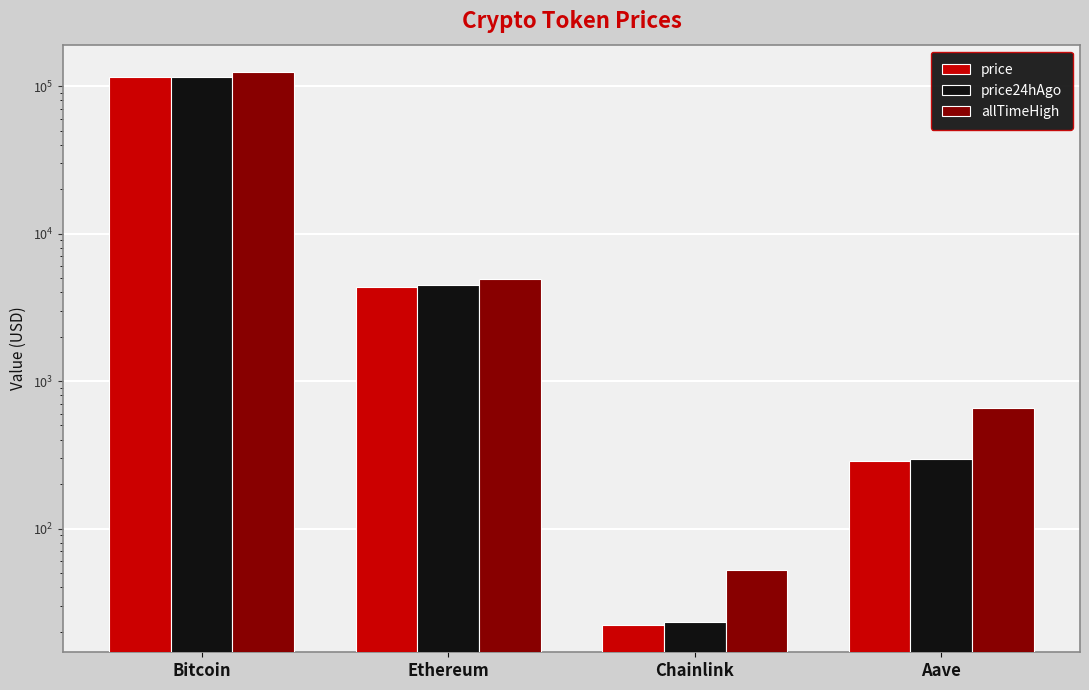

Read the allTimeHigh value at Aave.

661.7